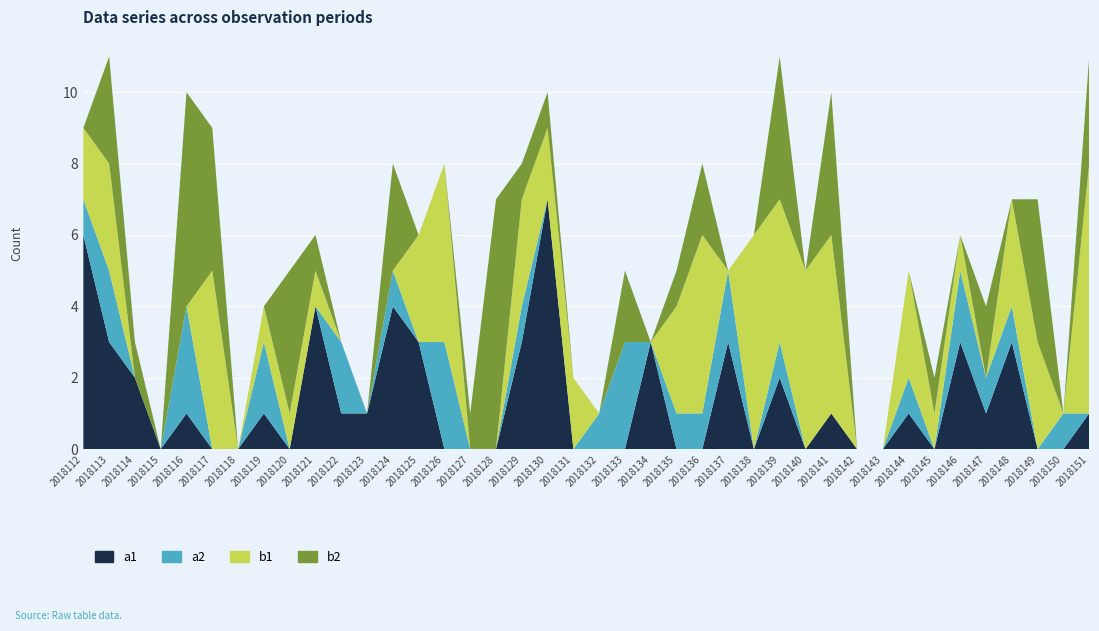

Reading right to left, extract all data points from this chart.

a1: 1	0	0	3	1	3	0	1	0	0	1	0	2	0	3	0	0	3	0	0	0	7	3	0	0	0	3	4	1	1	4	0	1	0	0	1	0	2	3	6
a2: 0	1	0	1	1	2	0	1	0	0	0	0	1	0	2	1	1	0	3	1	0	0	1	0	0	3	0	1	0	2	0	0	2	0	0	3	0	0	2	1
b1: 7	0	3	3	0	1	1	3	0	0	5	5	4	6	0	5	3	0	0	0	2	2	3	0	0	5	3	0	0	0	1	1	1	0	5	0	0	0	3	2
b2: 3	0	4	0	2	0	1	0	0	0	4	0	4	0	0	2	1	0	2	0	0	1	1	7	1	0	0	3	0	0	1	4	0	0	4	6	0	1	3	0